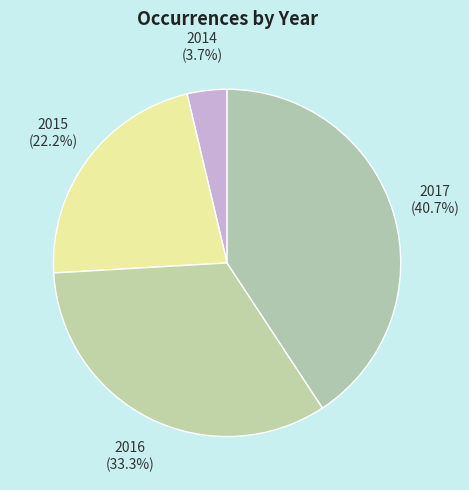

Which slice is the largest?

2017